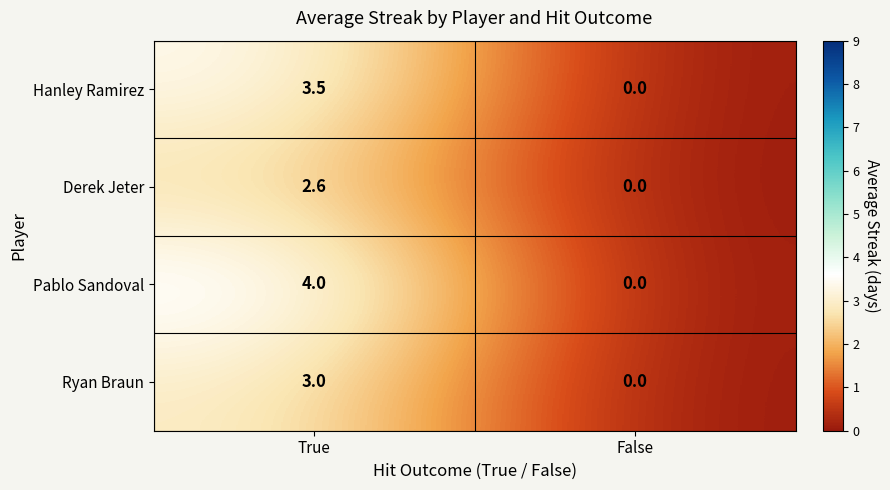

Read the Hanley Ramirez value at True.

3.5